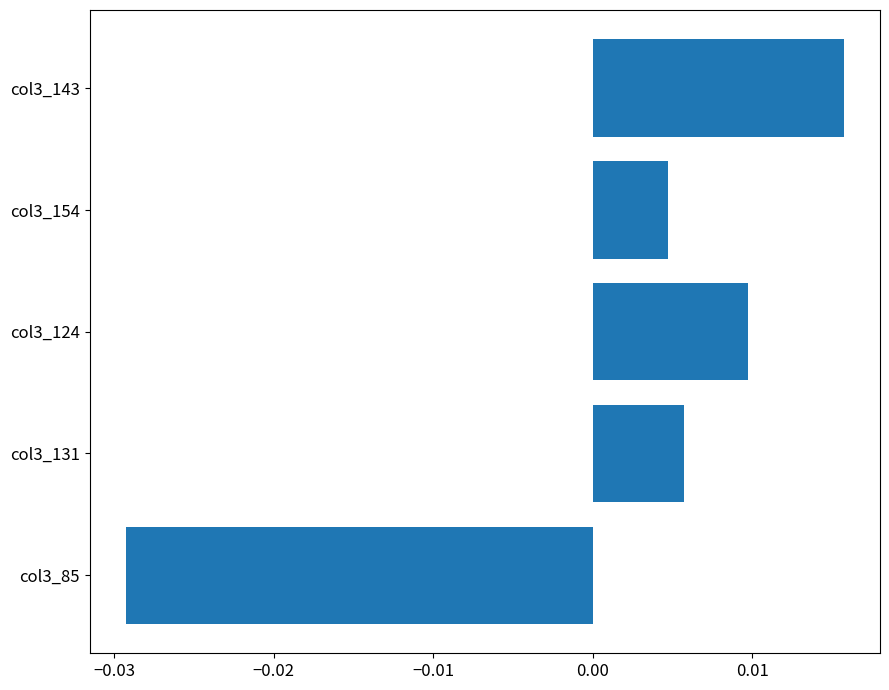

Where is the data nearest to the value 0?

col3_154